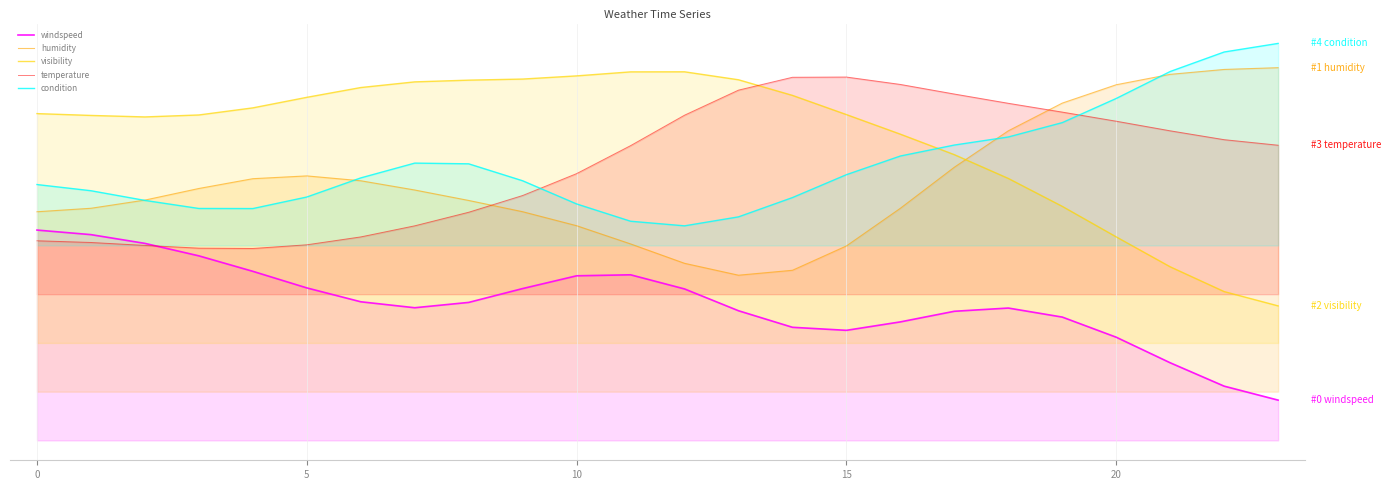

True or false: condition and humidity cross at least once.

True